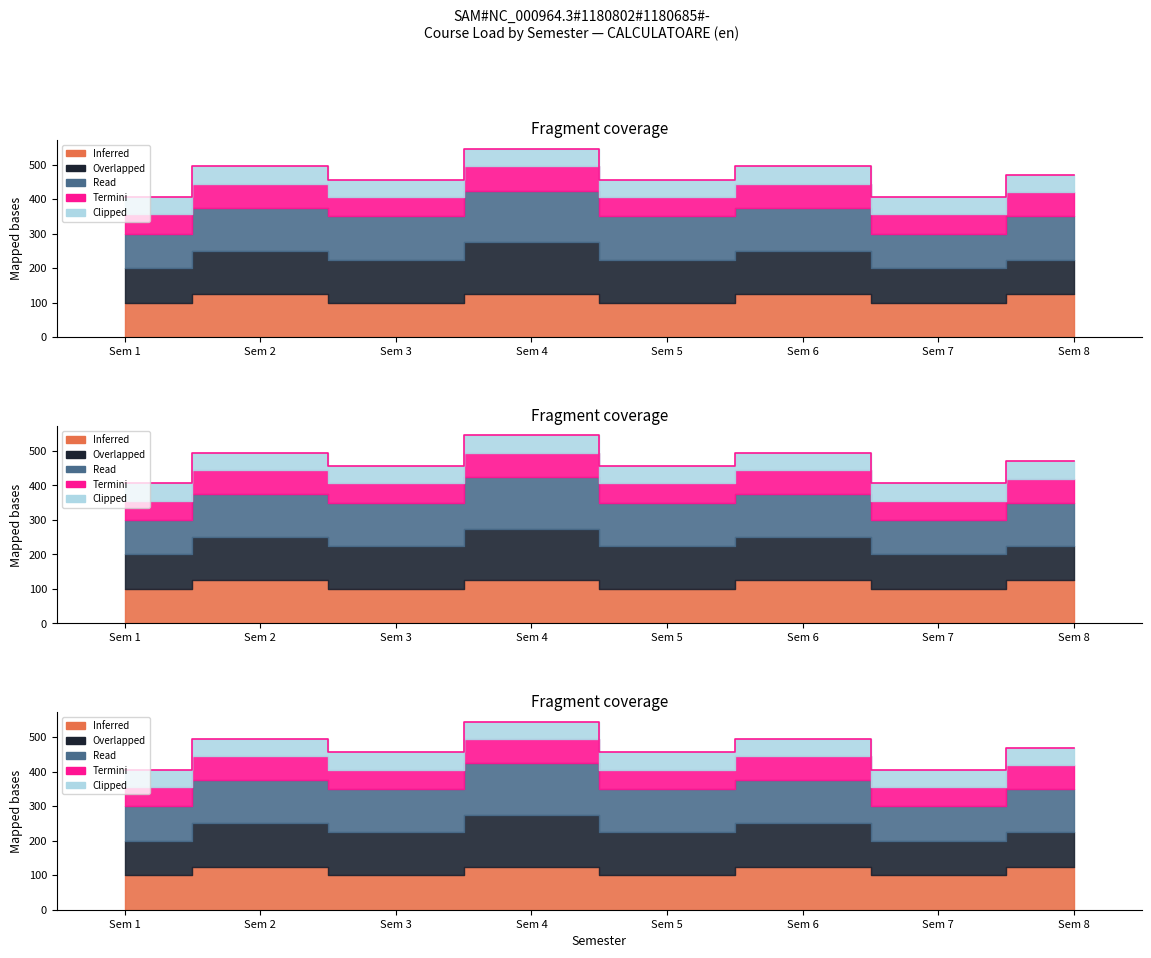

What is the value of the Clipped point at the 8th from the left?

55